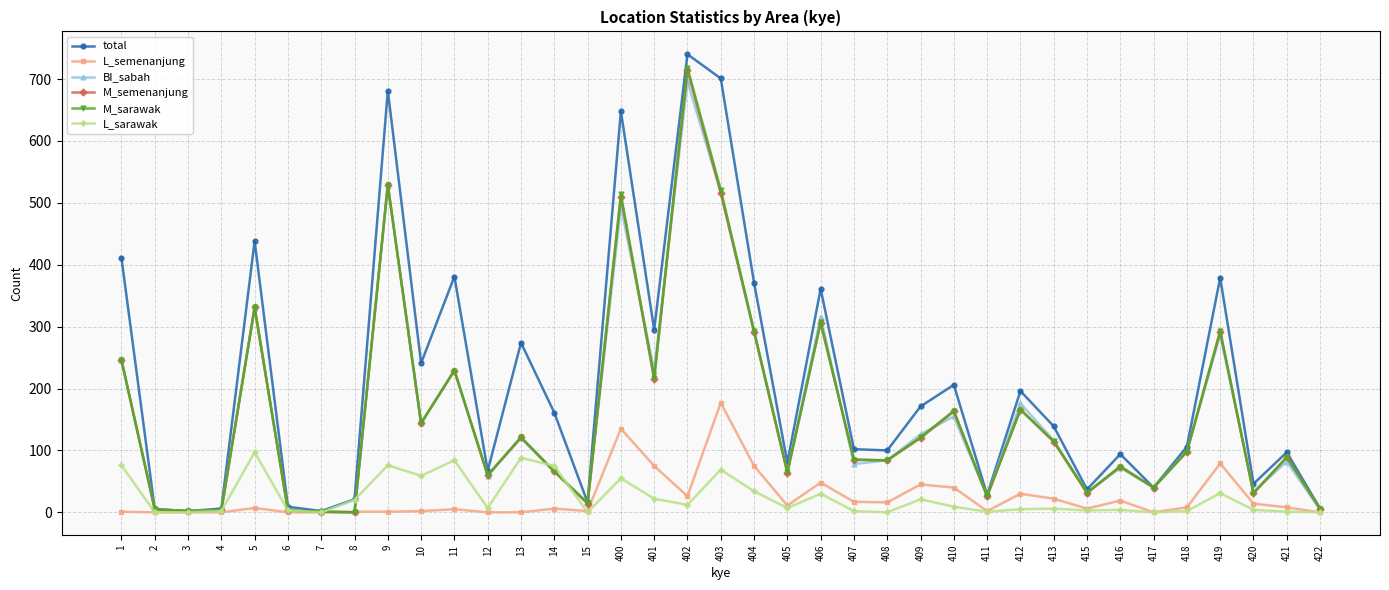

Where does the total series first go above 106?

1